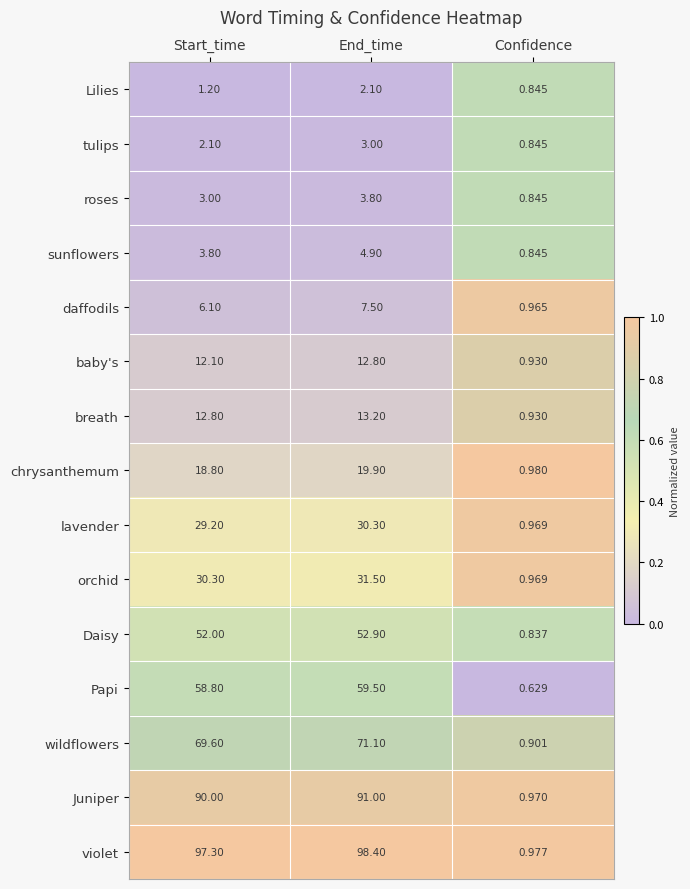

Where is Daisy nearest to the value 26?

Confidence